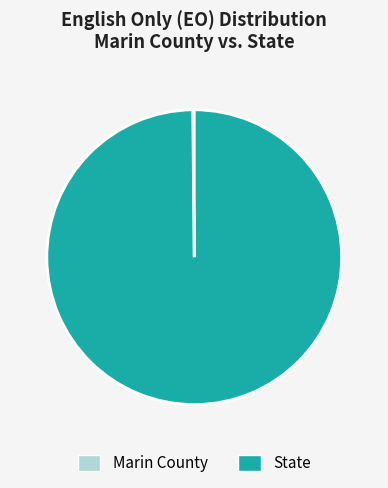

The State slice represents 100% of the pie. True or false?

True